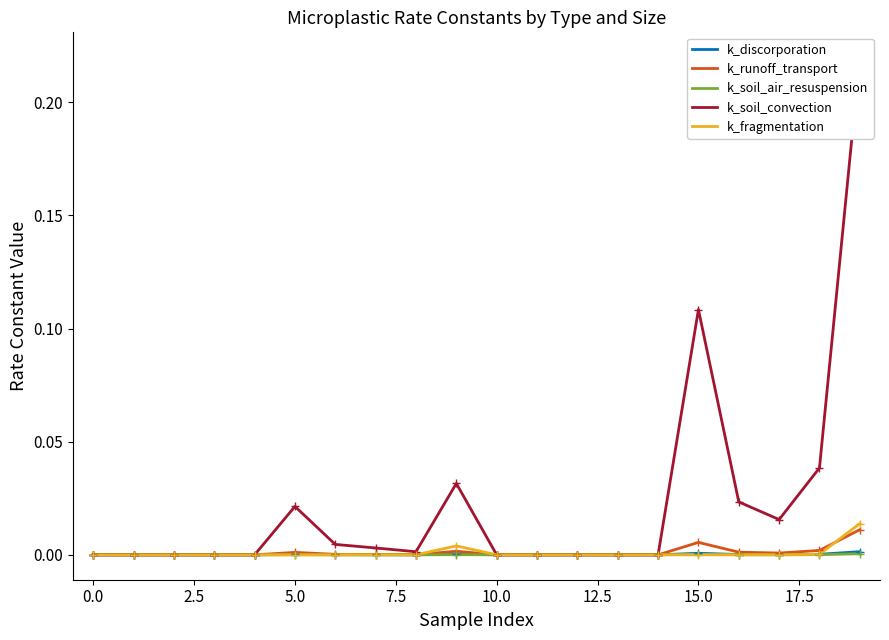

After their last crossing, which series has the higher values: k_soil_convection or k_fragmentation?

k_soil_convection